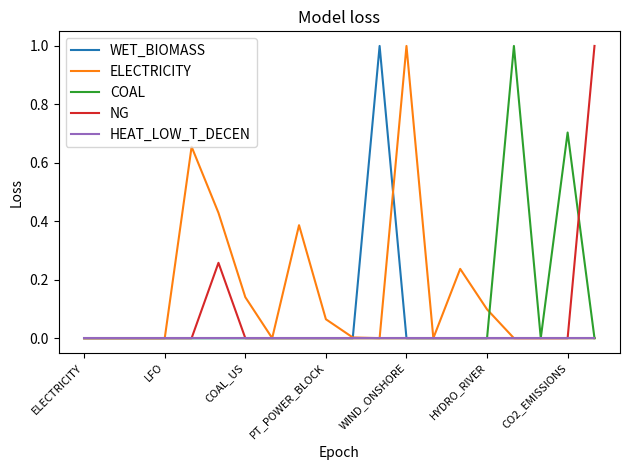

Count the COAL values in the range 0 to 1.

20